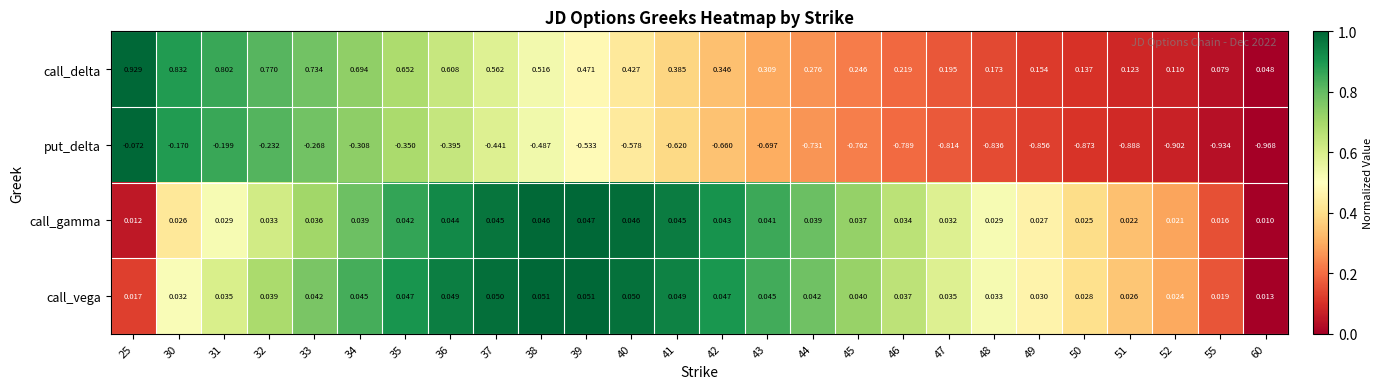

Between 31 and 36, which series saw the biggest shift?

put_delta